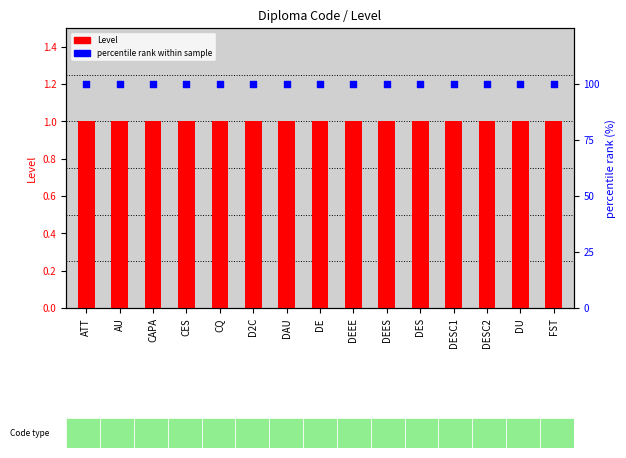

What is the total value across all series at ATT?

101